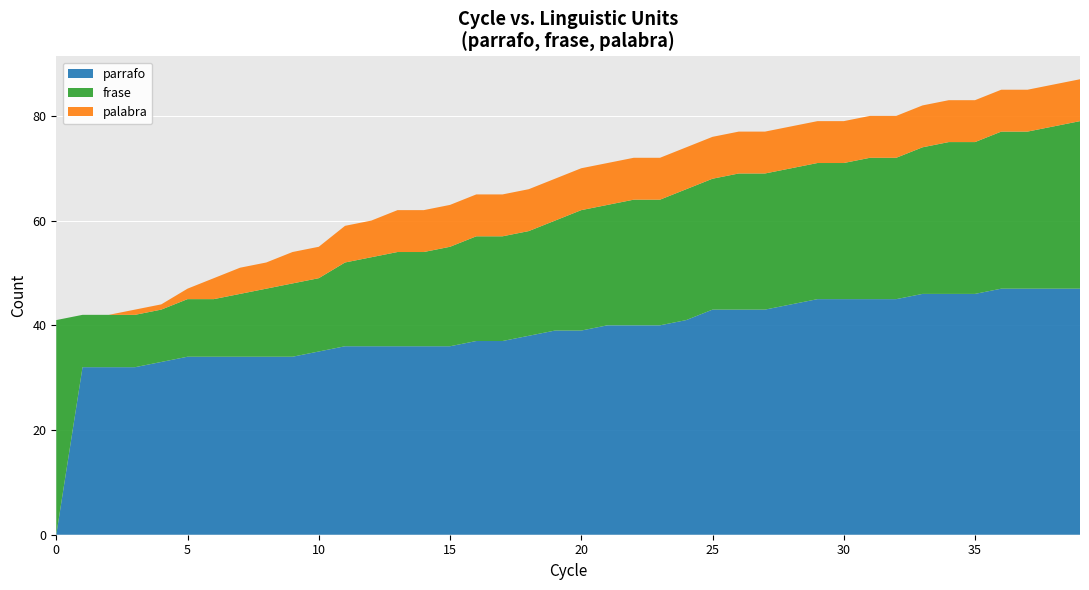

What is the total value across all series at 15?

63